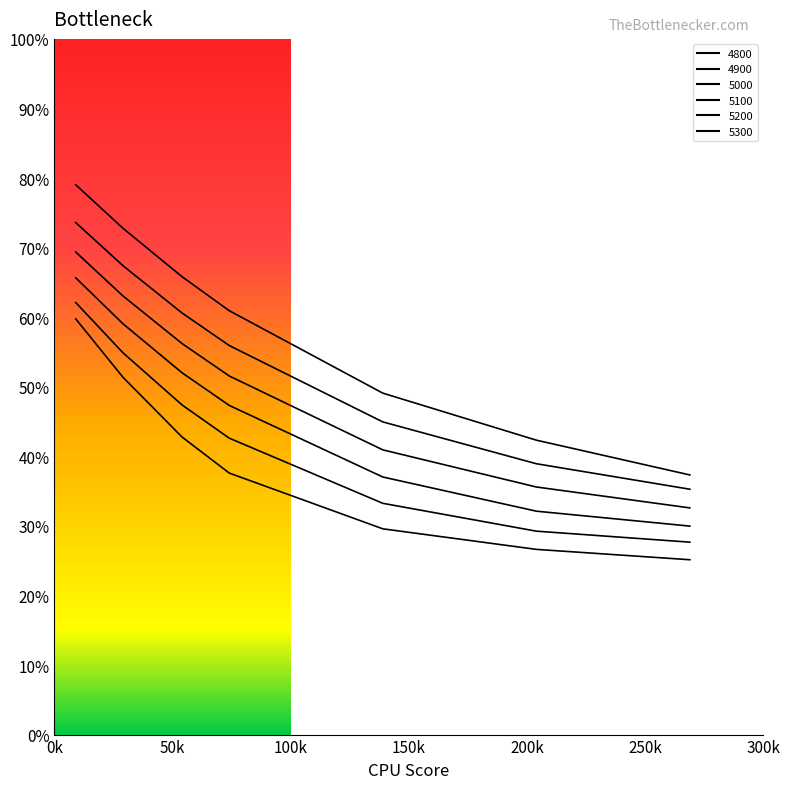

What is the greatest value displayed?

0.8